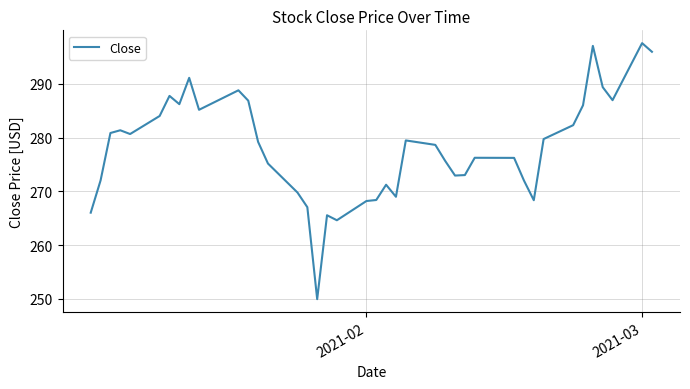

What is the minimum value shown in the chart?

249.9